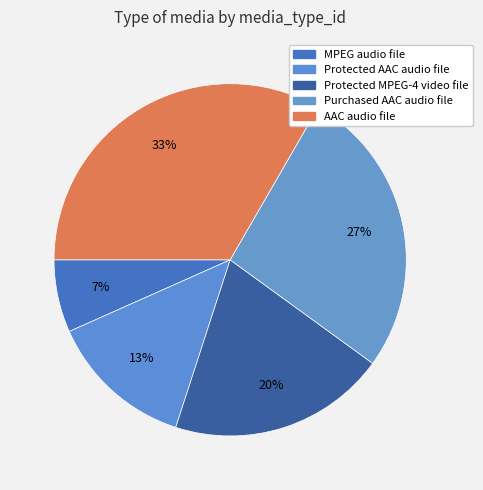

Which has a higher value, Purchased AAC audio file or Protected AAC audio file?

Purchased AAC audio file